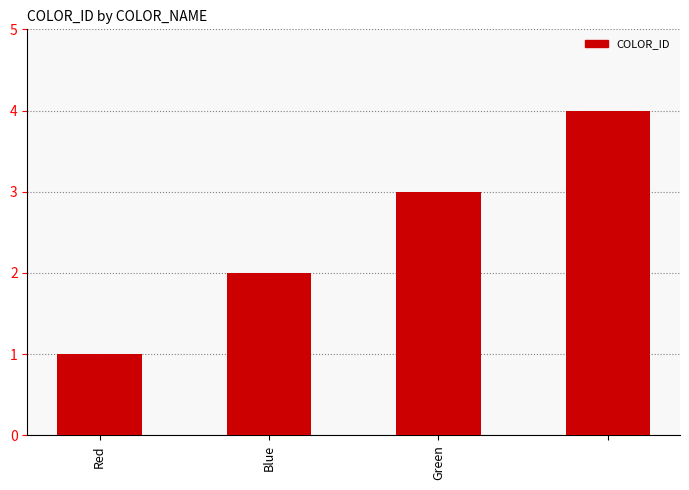

What is the sum of all values?

10